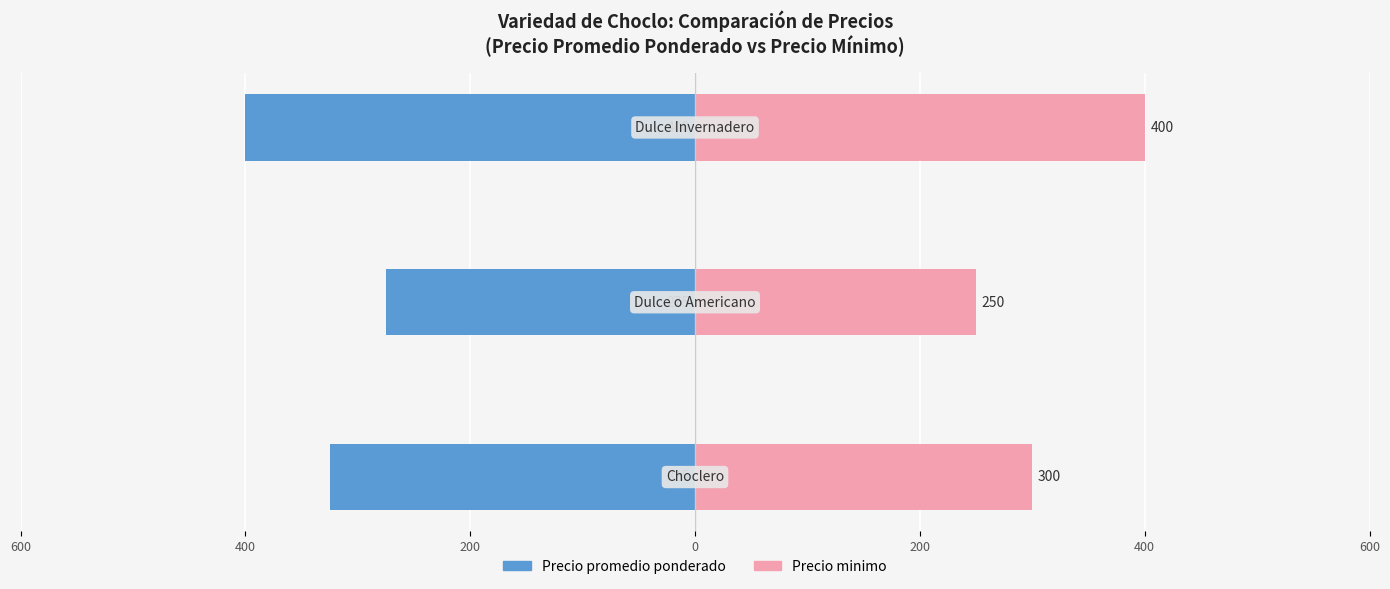

Is it true that Precio promedio ponderado equals -275 at 400?

True